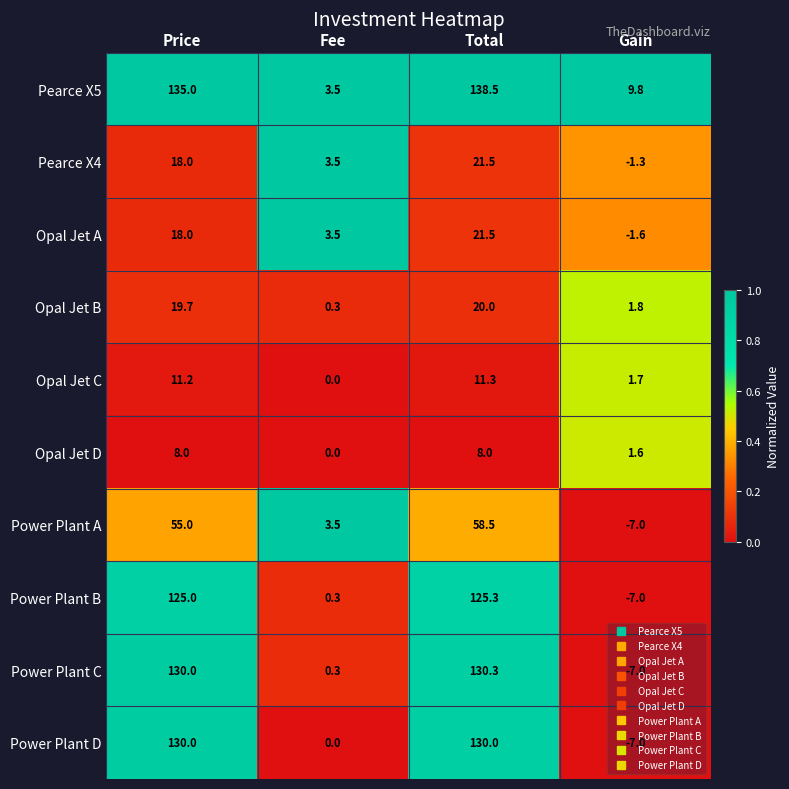

List the labels in order of Opal Jet A value, smallest first.

Gain, Fee, Price, Total